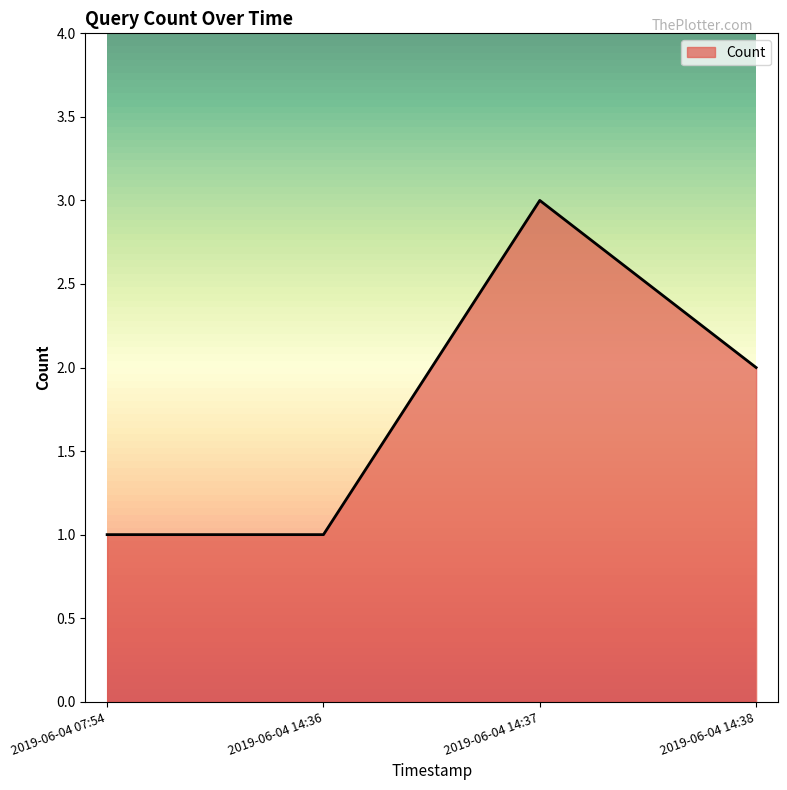

What position from the right is 2019-06-04 14:38?

1